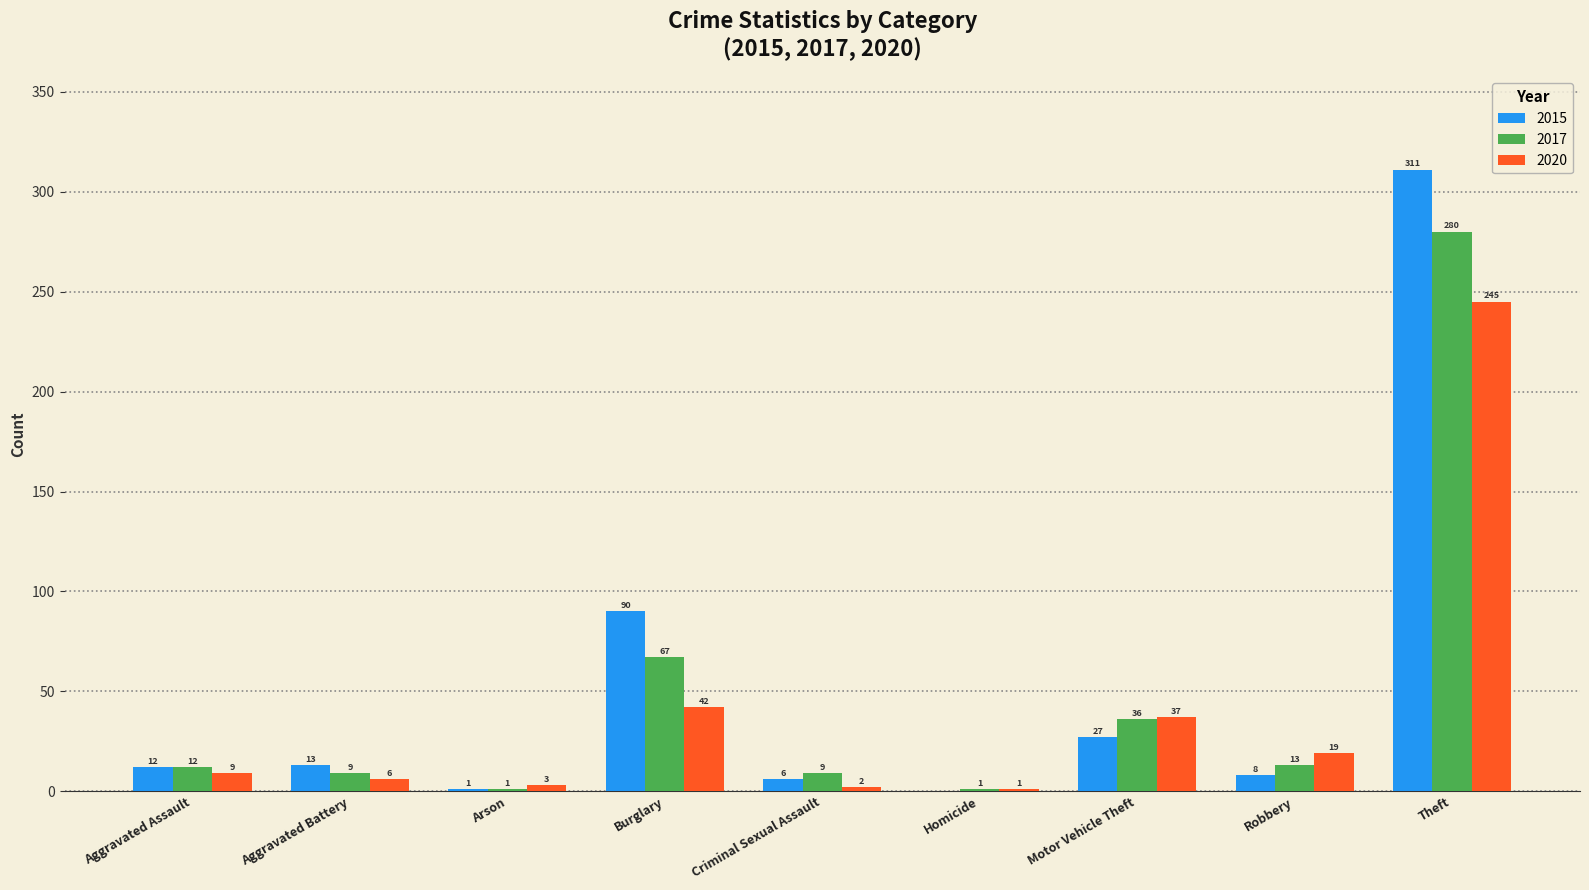

Between Robbery and Theft, which series saw the biggest shift?

2015